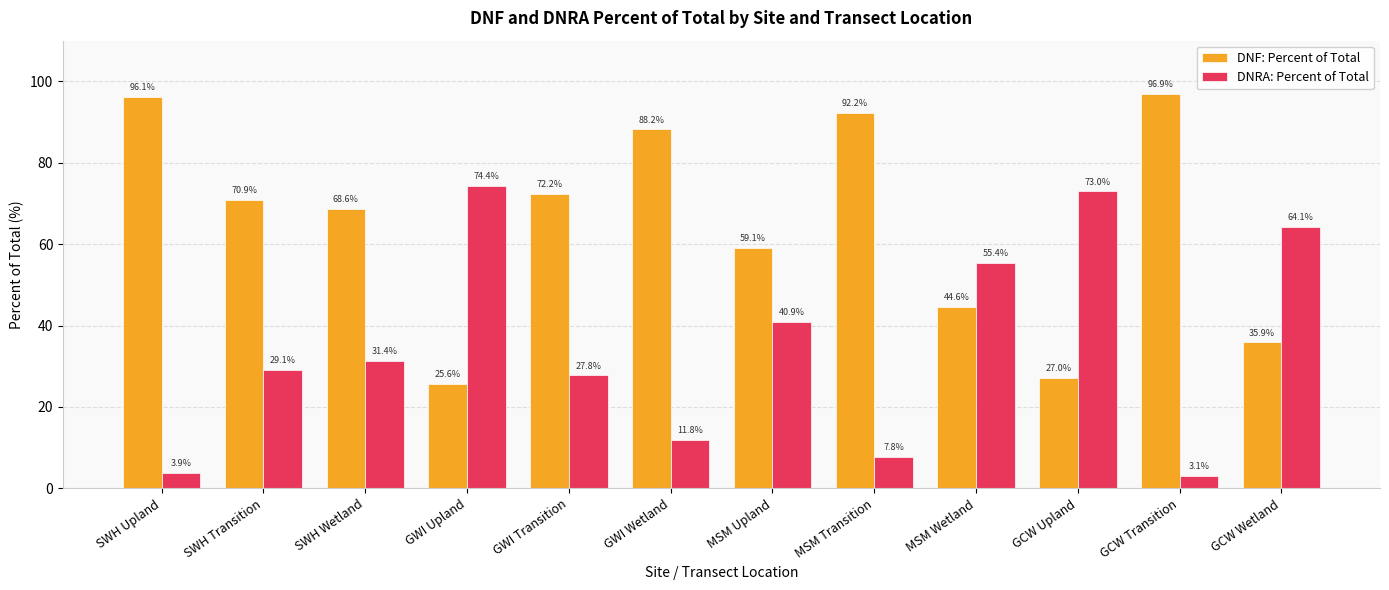

Does the chart contain any negative values?

No